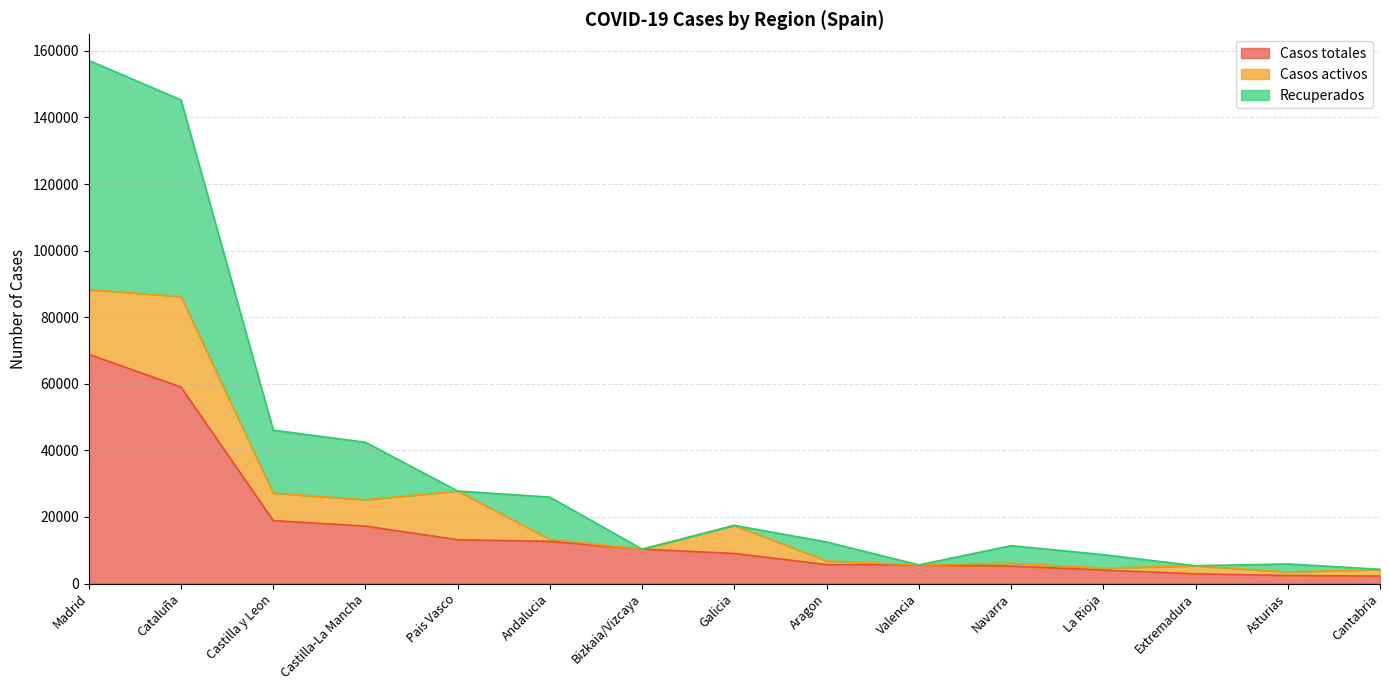

Which category has the highest value in the Casos totales series?

Madrid